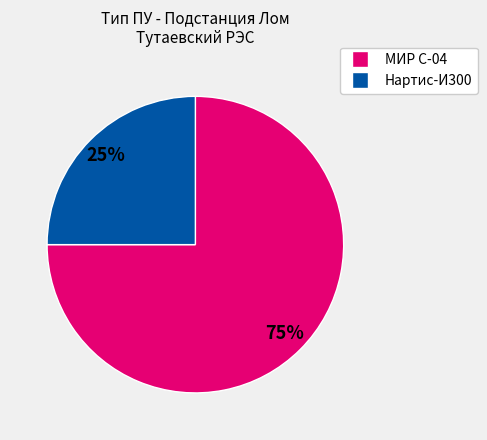

How many slices are in this pie chart?

2